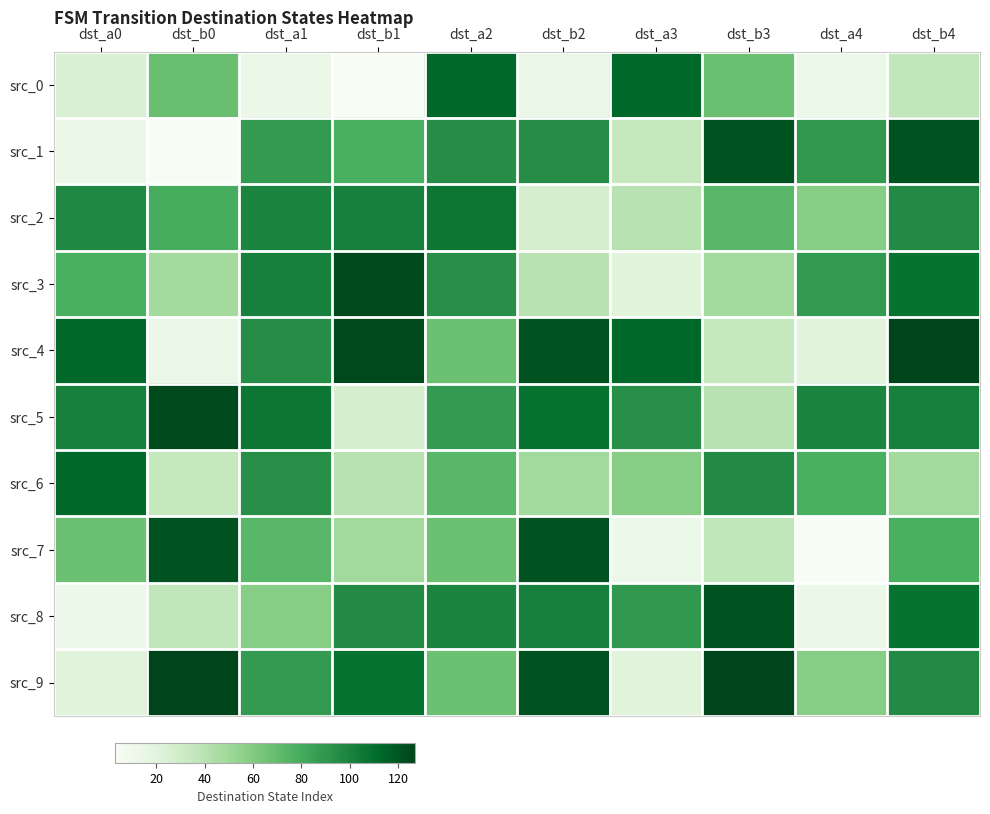

Reading left to right, what are all the values shown in this chart?

src_0: dst_a0=24	dst_b0=68	dst_a1=13	dst_b1=3	dst_a2=113	dst_b2=14	dst_a3=113	dst_b3=67	dst_a4=12	dst_b4=36
src_1: dst_a0=13	dst_b0=3	dst_a1=88	dst_b1=78	dst_a2=95	dst_b2=95	dst_a3=34	dst_b3=121	dst_a4=89	dst_b4=121
src_2: dst_a0=97	dst_b0=79	dst_a1=99	dst_b1=101	dst_a2=106	dst_b2=27	dst_a3=40	dst_b3=73	dst_a4=58	dst_b4=96
src_3: dst_a0=78	dst_b0=48	dst_a1=101	dst_b1=125	dst_a2=94	dst_b2=40	dst_a3=20	dst_b3=49	dst_a4=88	dst_b4=108
src_4: dst_a0=113	dst_b0=14	dst_a1=95	dst_b1=125	dst_a2=67	dst_b2=121	dst_a3=113	dst_b3=34	dst_a4=20	dst_b4=127
src_5: dst_a0=101	dst_b0=125	dst_a1=106	dst_b1=27	dst_a2=88	dst_b2=108	dst_a3=94	dst_b3=40	dst_a4=99	dst_b4=101
src_6: dst_a0=113	dst_b0=34	dst_a1=94	dst_b1=40	dst_a2=73	dst_b2=49	dst_a3=58	dst_b3=96	dst_a4=78	dst_b4=48
src_7: dst_a0=67	dst_b0=121	dst_a1=73	dst_b1=49	dst_a2=67	dst_b2=121	dst_a3=12	dst_b3=36	dst_a4=3	dst_b4=78
src_8: dst_a0=12	dst_b0=36	dst_a1=58	dst_b1=96	dst_a2=99	dst_b2=101	dst_a3=89	dst_b3=121	dst_a4=13	dst_b4=108
src_9: dst_a0=20	dst_b0=127	dst_a1=88	dst_b1=108	dst_a2=67	dst_b2=121	dst_a3=20	dst_b3=127	dst_a4=58	dst_b4=96